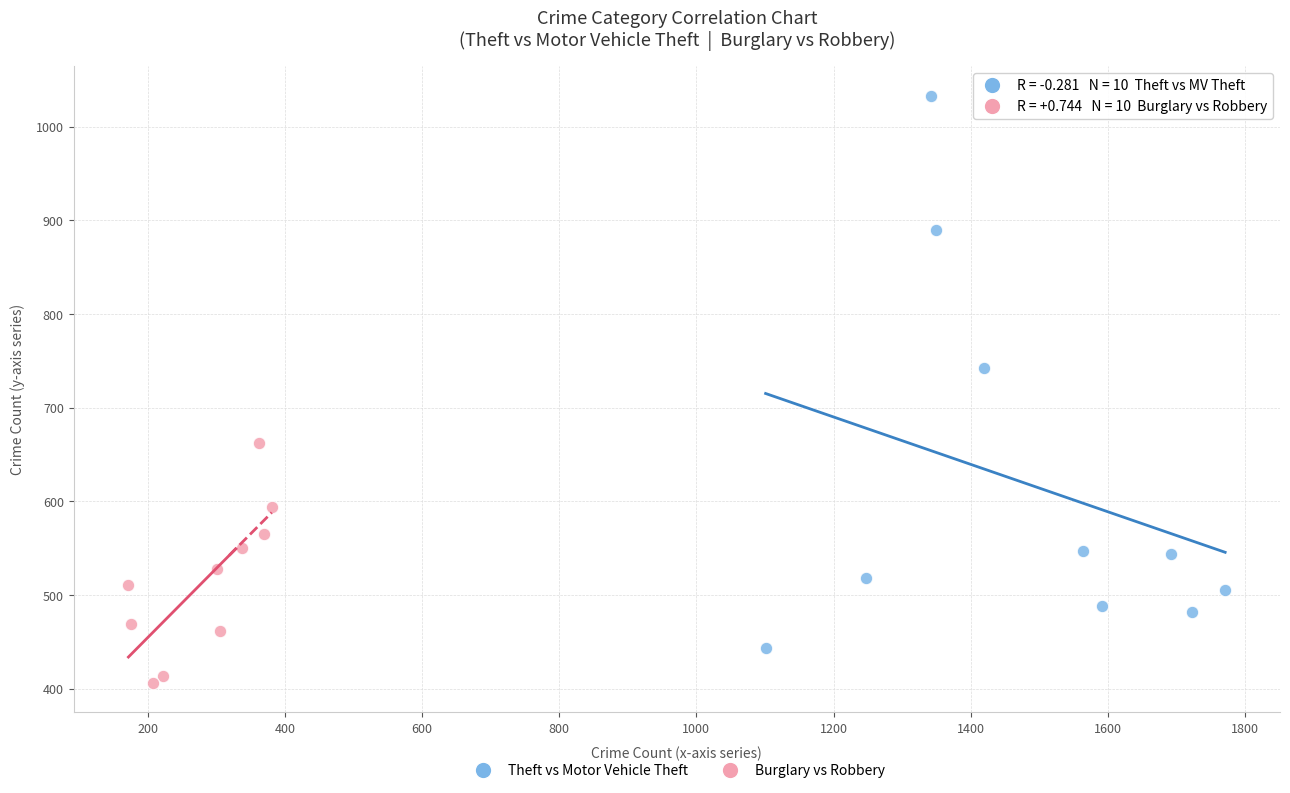

Which series has the largest Y range (max minus min)?

Theft vs Motor Vehicle Theft